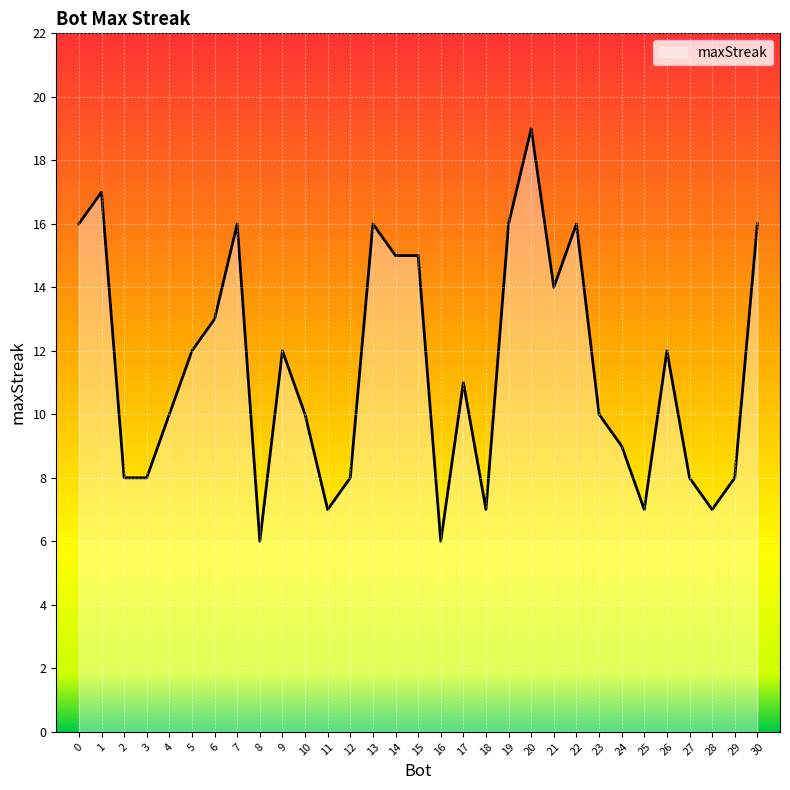

Approximately how many times larger is the value at 0 compared to 17?

1.5